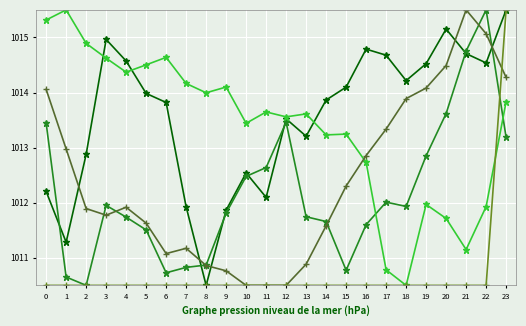

What is the minimum value shown in the chart?

1010.5